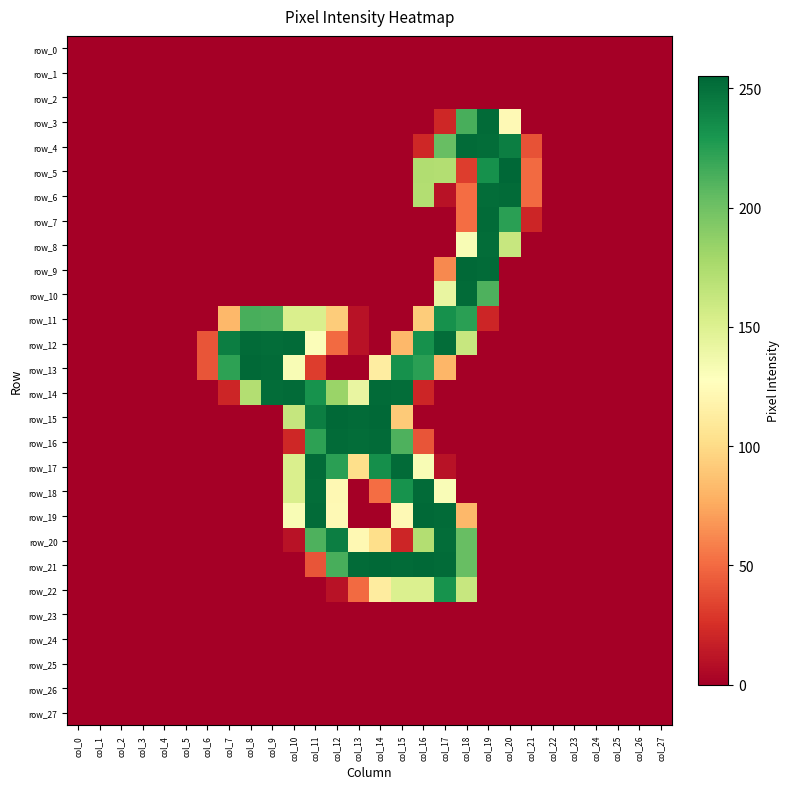

Rank the series at col_9 from highest to lowest value.

row_13, row_12, row_14, row_11, row_0, row_1, row_2, row_3, row_4, row_5, row_6, row_7, row_8, row_9, row_10, row_15, row_16, row_17, row_18, row_19, row_20, row_21, row_22, row_23, row_24, row_25, row_26, row_27